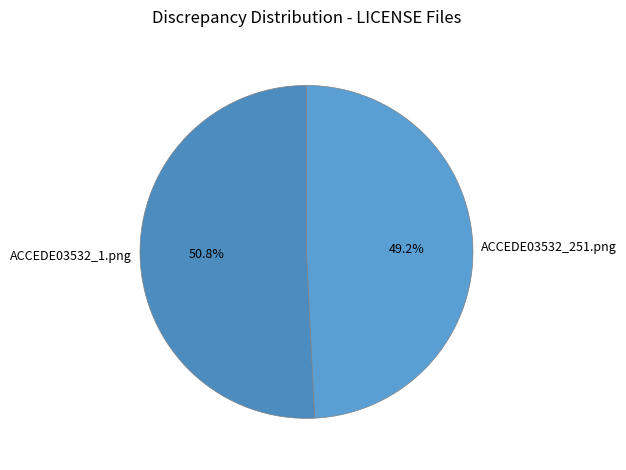

What is the majority slice?

ACCEDE03532_1.png